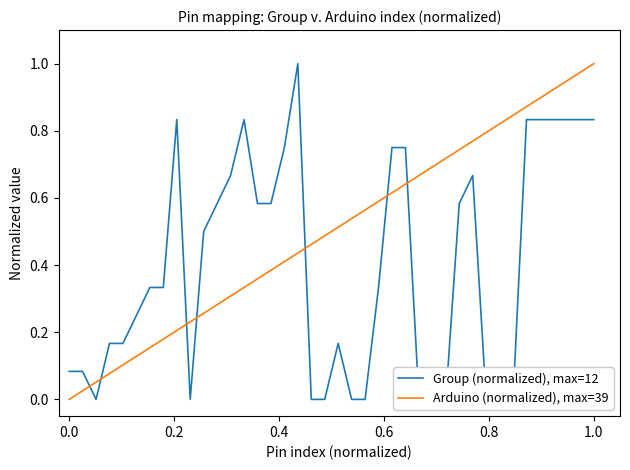

Which series ends up on top after the final intersection of Group (normalized), max=12 and Arduino (normalized), max=39?

Arduino (normalized), max=39